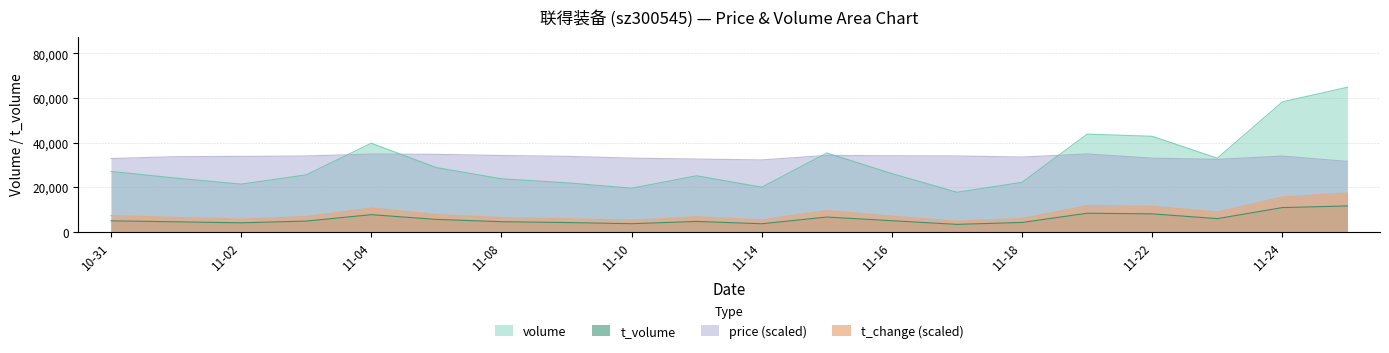

What are all the series names shown in the legend?

volume, t_volume, price (scaled), t_change (scaled)